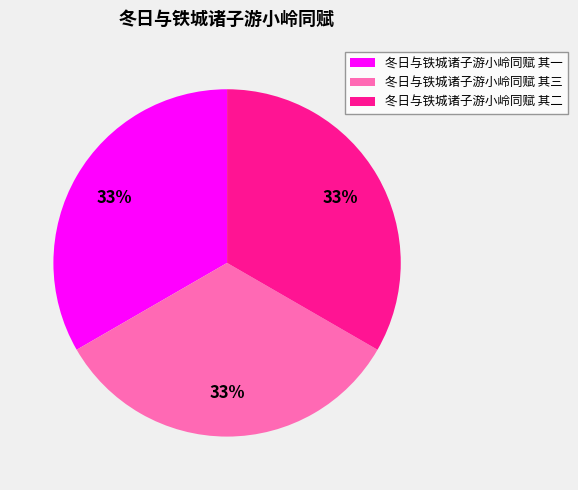

True or false: 冬日与铁城诸子游小岭同赋 其三 accounts for 27% of the total.

False